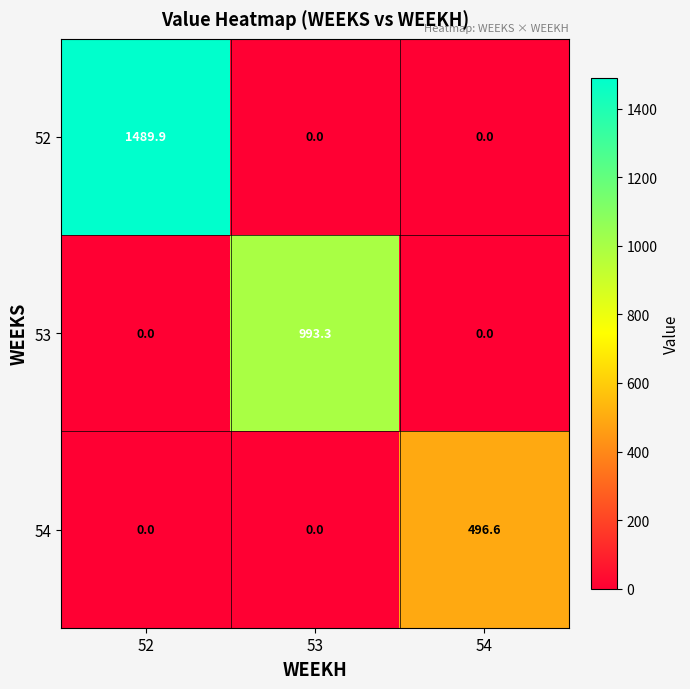

Rank the series by their maximum value, from lowest to highest.

54, 53, 52